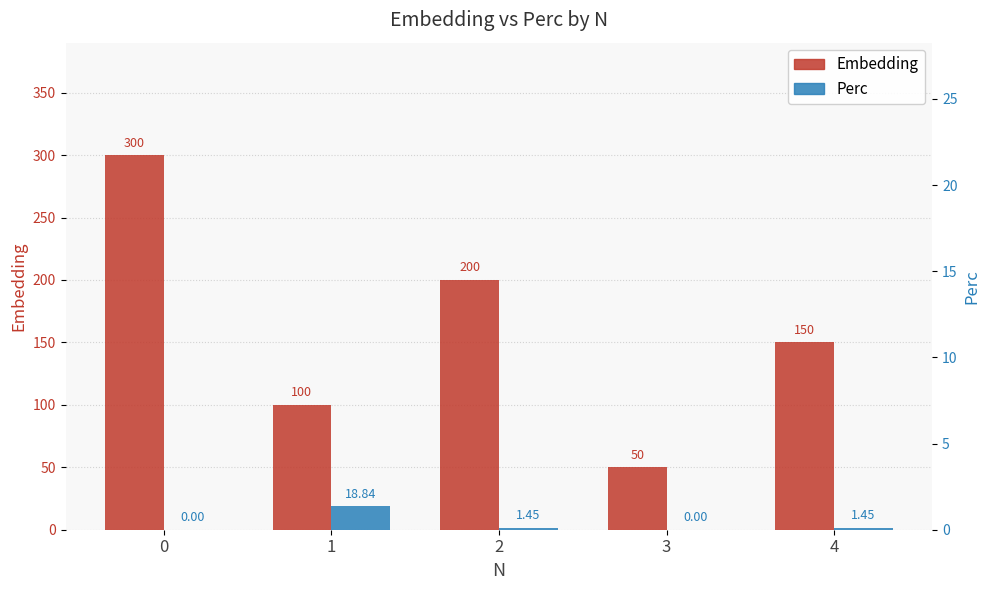

What value does the Embedding series have at 3?

50.0